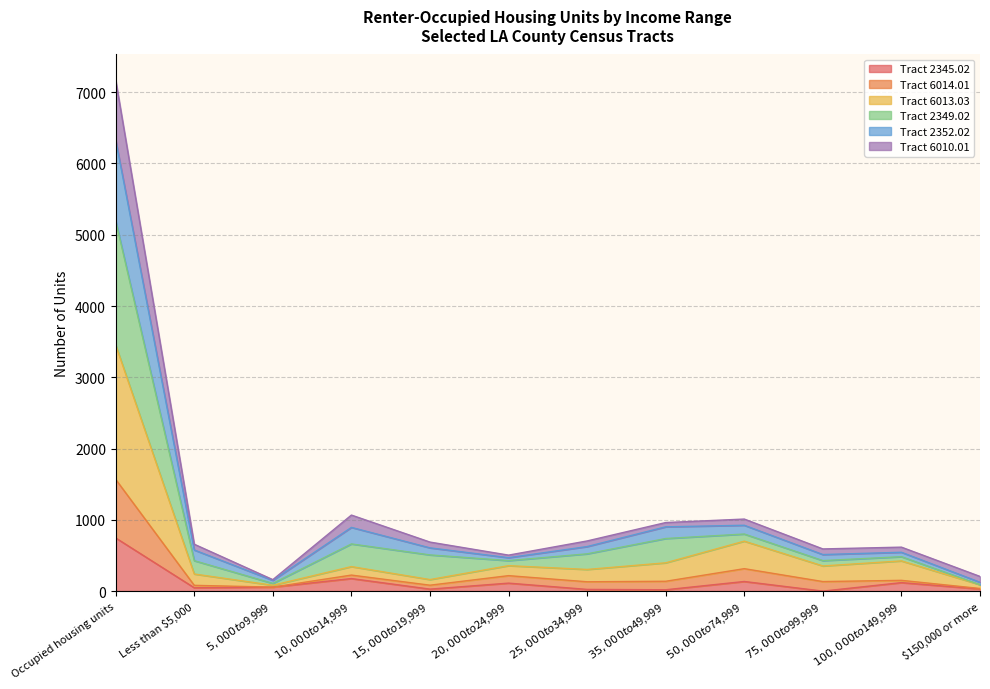

At which category is the sum across all series the highest?

Occupied housing units